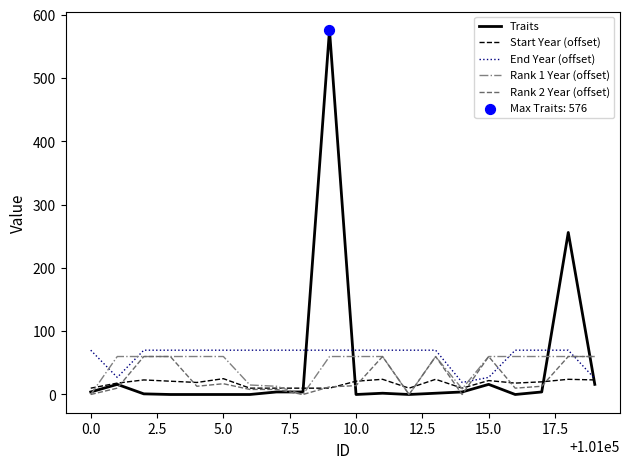

Which series has the widest spread of values?

Traits